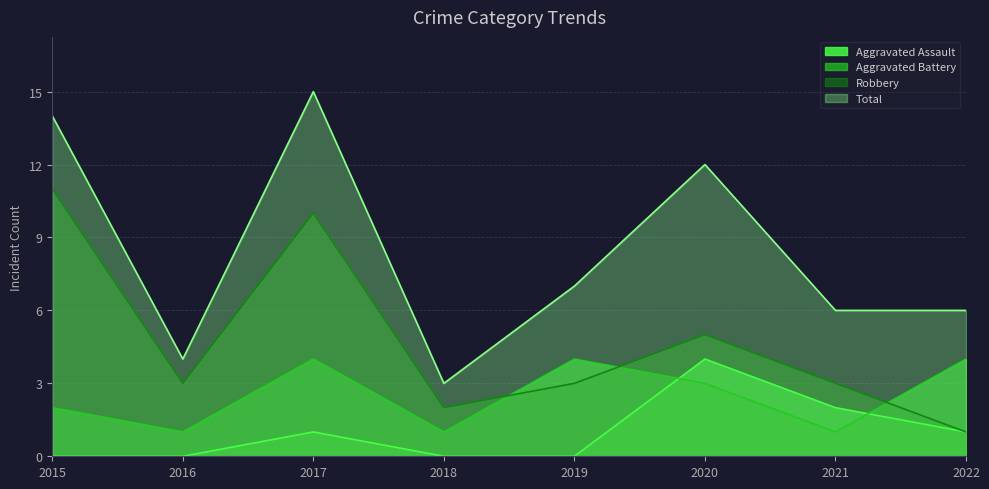

Between 2016 and 2021, which series saw the biggest shift?

Aggravated Assault